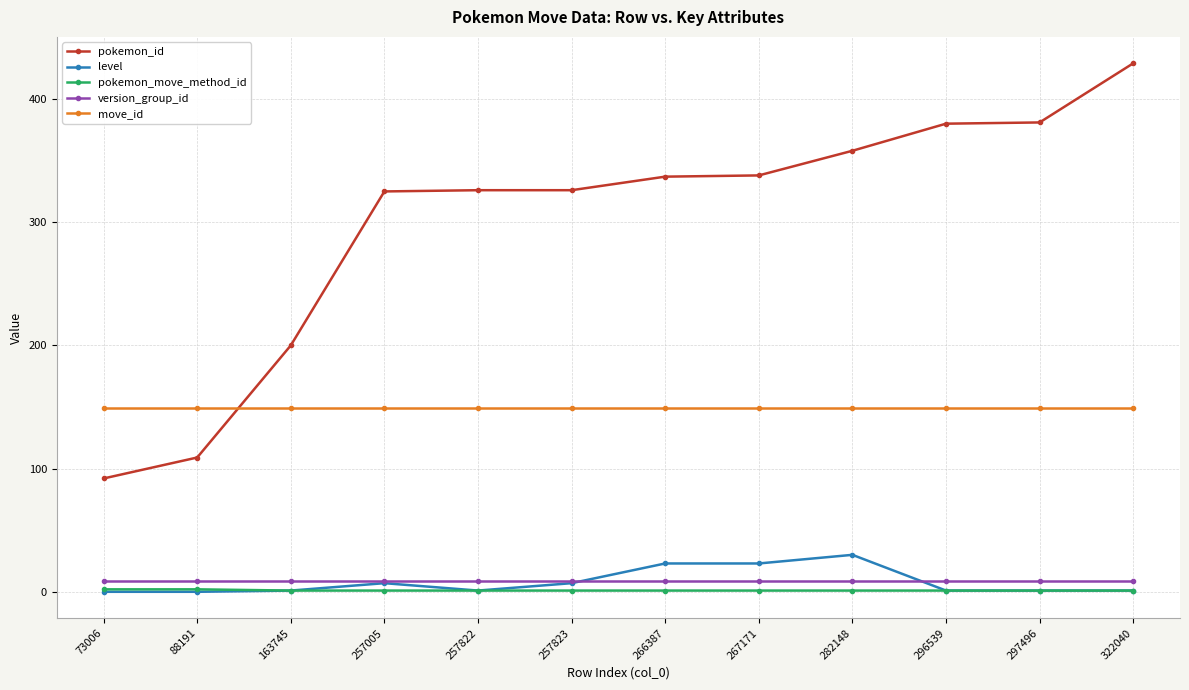

What is the highest value of the level series?

30